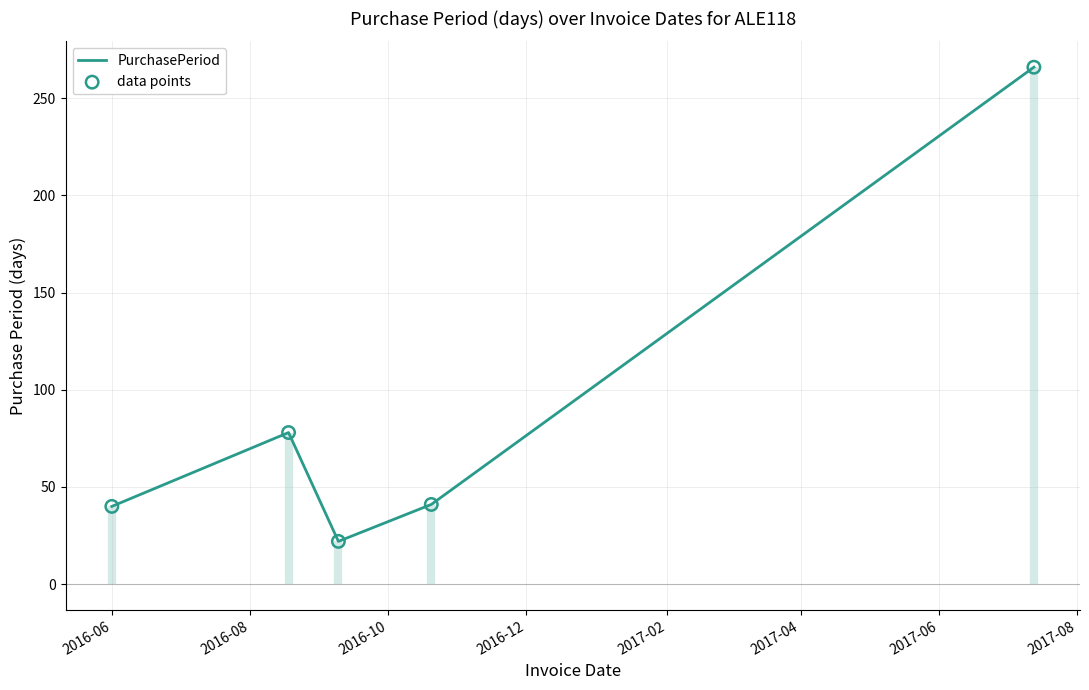

What are all the series names shown in the legend?

PurchasePeriod, data points